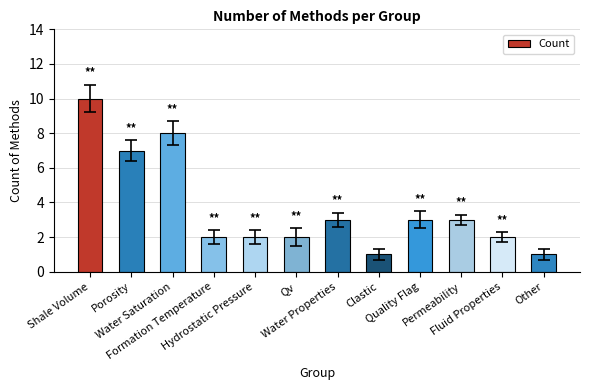

How many bars are there in total?

12